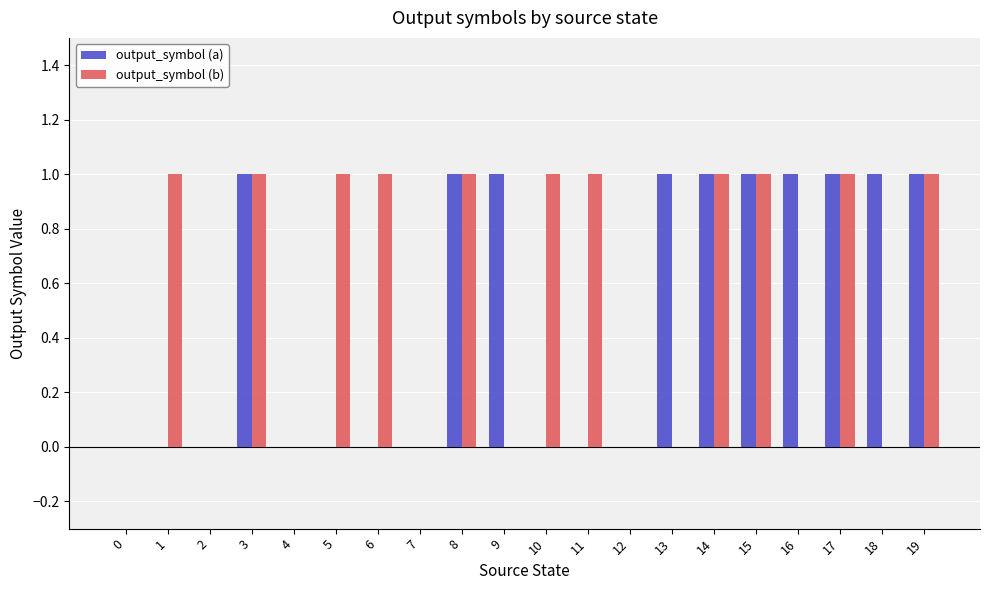

What is the sum of all output_symbol (b) values?

11